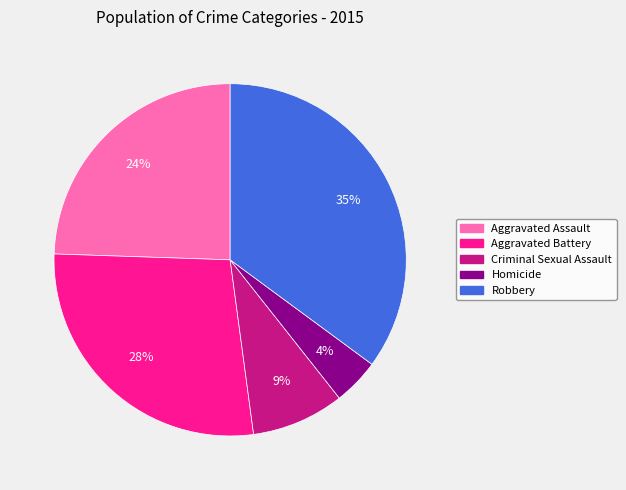

Which category has the smallest portion of the pie?

Homicide